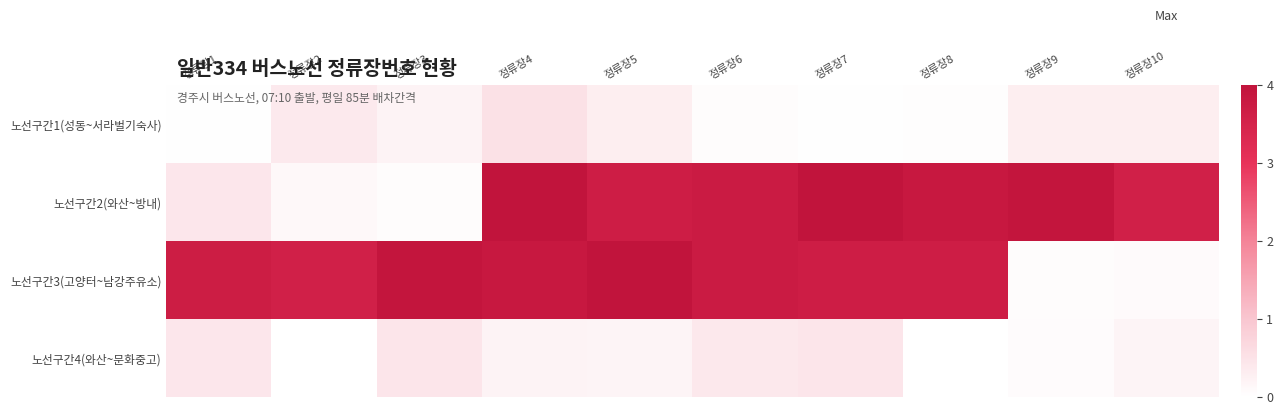

Rank the series by their maximum value, from lowest to highest.

노선구간4(와산~문화중고), 노선구간1(성동~서라벌기숙사), 노선구간3(고양터~남강주유소), 노선구간2(와산~방내)